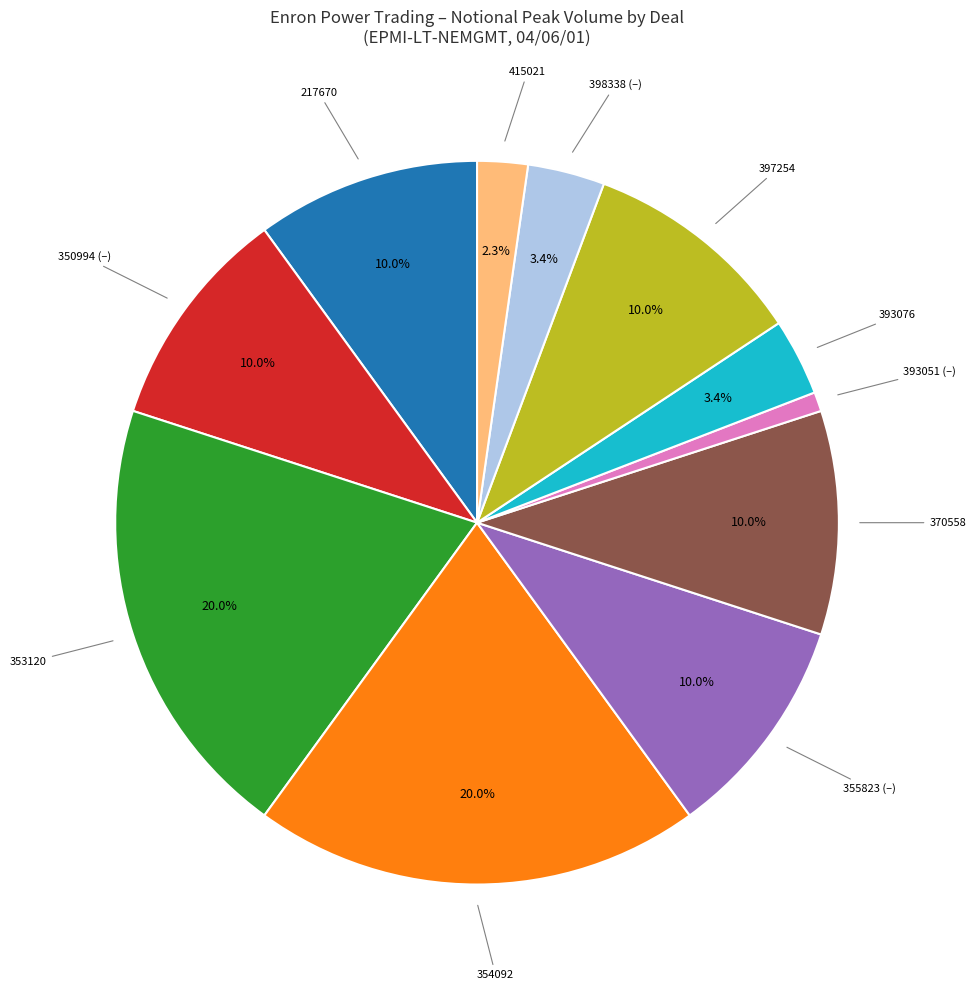

Between 354092 and 415021, which is larger?

354092